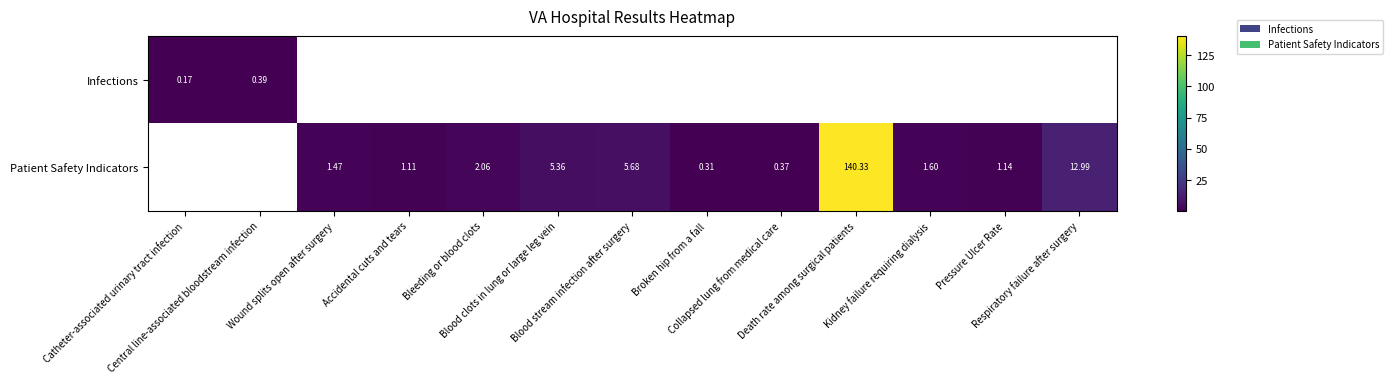

Rank the series by their average value, from lowest to highest.

Infections, Patient Safety Indicators